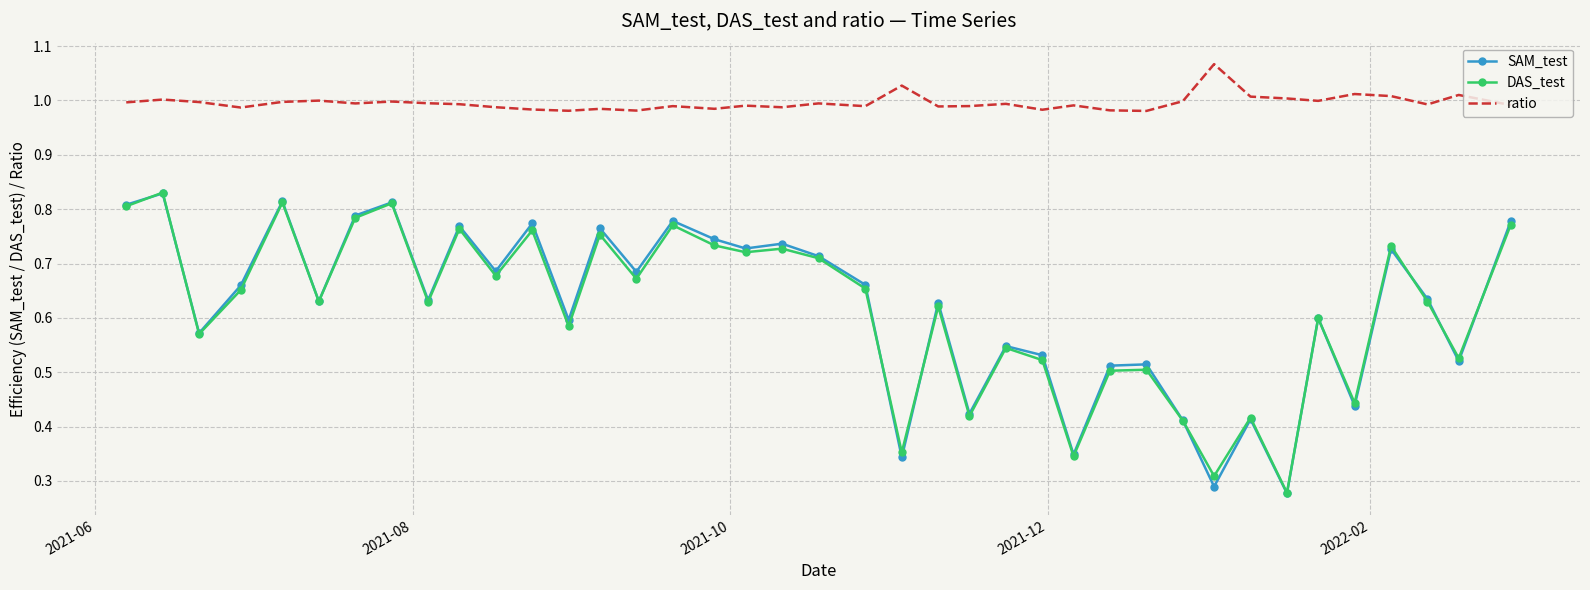

True or false: ratio and SAM_test intersect in this chart.

False